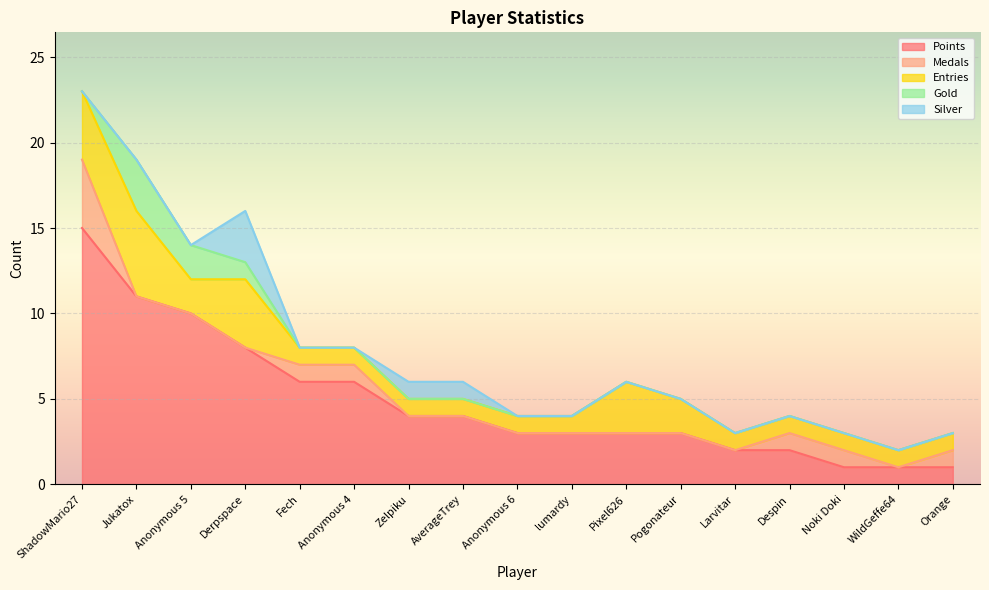

What is the difference between the highest and lowest values at Anonymous 5?

10